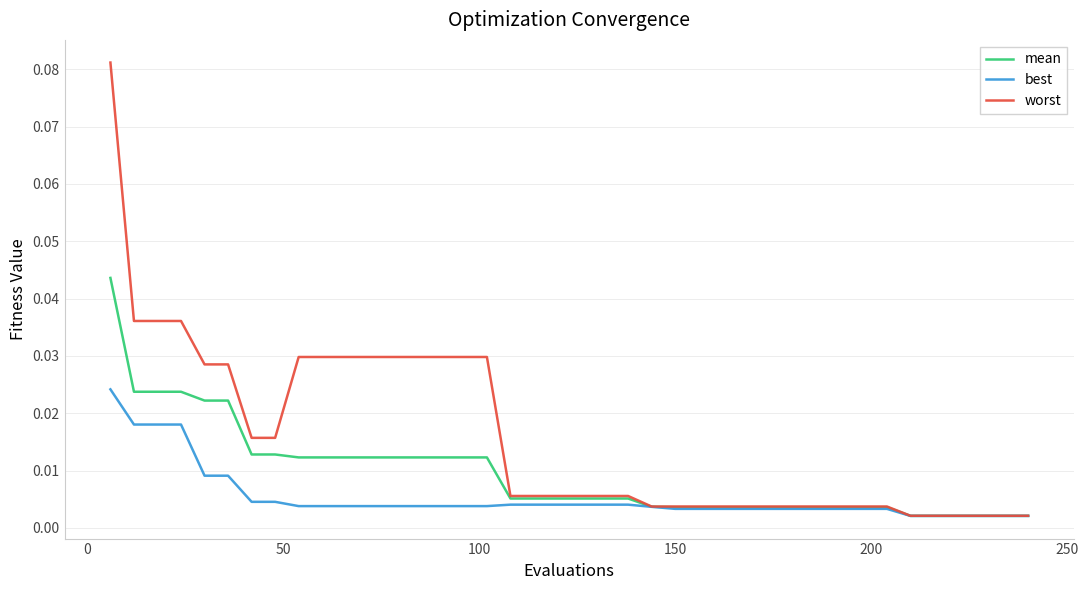

Which series has the largest range (max minus min)?

worst